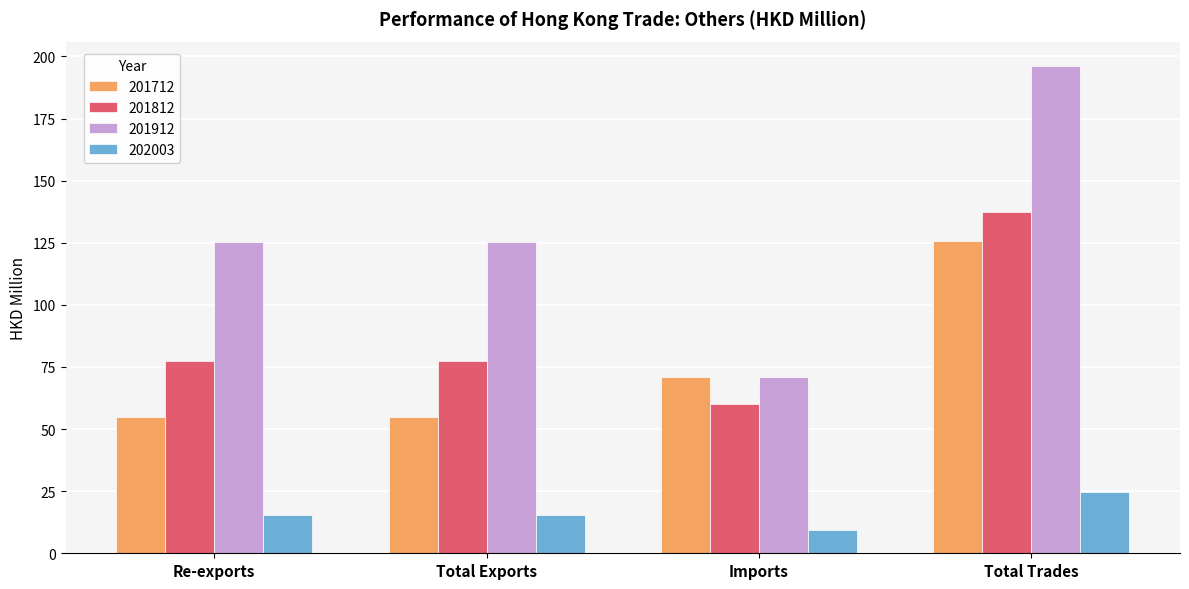

Is it true that 202003 equals 9.3 at Imports?

True